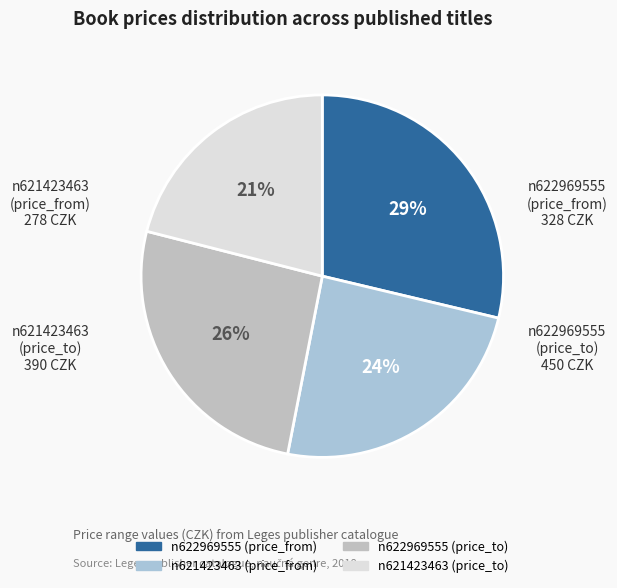

Rank the categories by value from lowest to highest.

n621423463 (price_to), n621423463 (price_from), n622969555 (price_to), n622969555 (price_from)